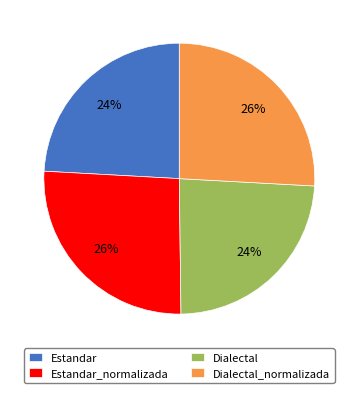

The Dialectal slice represents 24% of the pie. True or false?

True